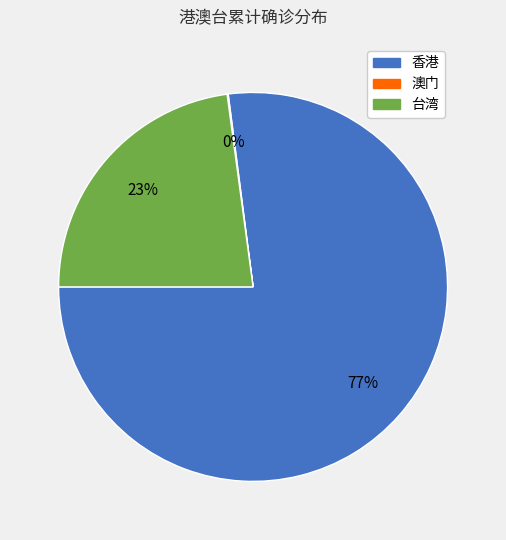

The 台湾 slice represents 37% of the pie. True or false?

False